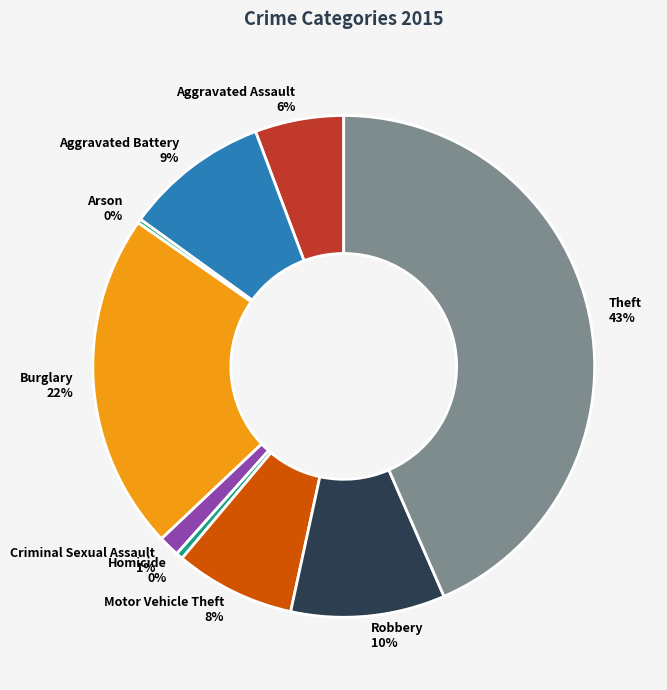

To the nearest percent, what is the difference between the Criminal Sexual Assault and Homicide slice percentages?

1%